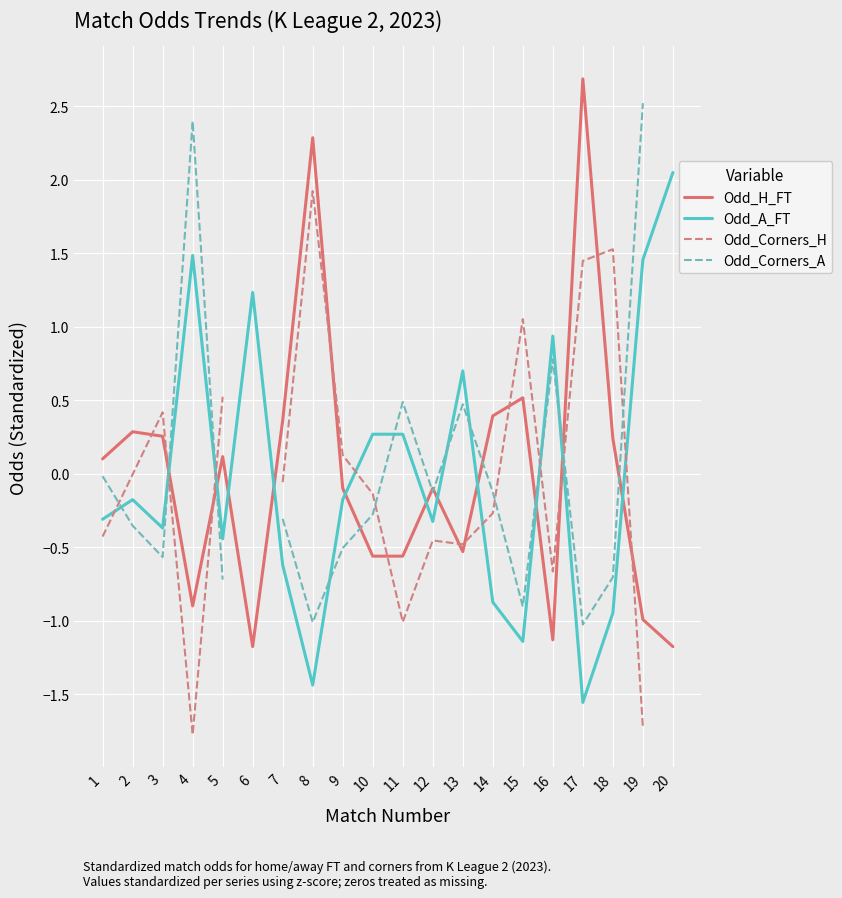

What is the value of the Odd_H_FT point at the 7th from the left?

0.4